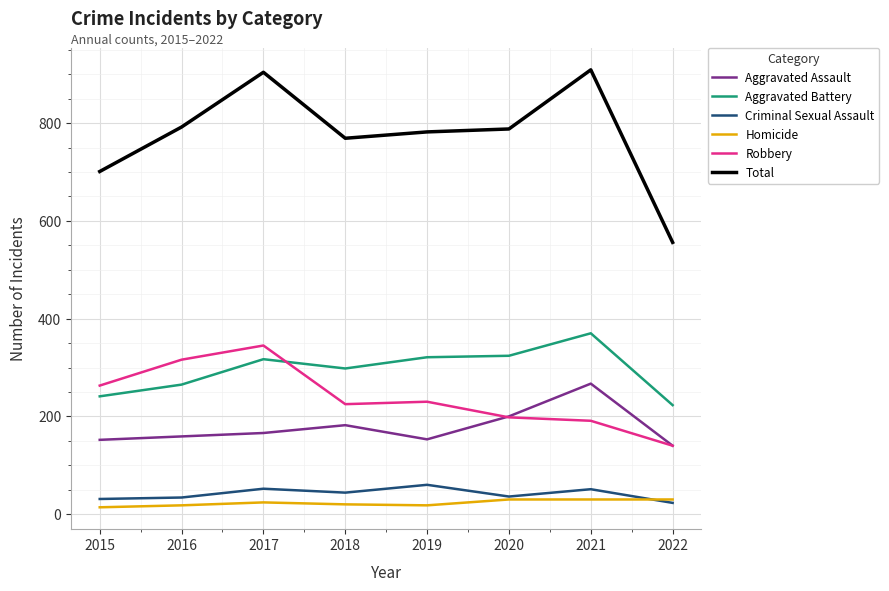

At 2019, list the series in order from smallest to largest.

Homicide, Criminal Sexual Assault, Aggravated Assault, Robbery, Aggravated Battery, Total